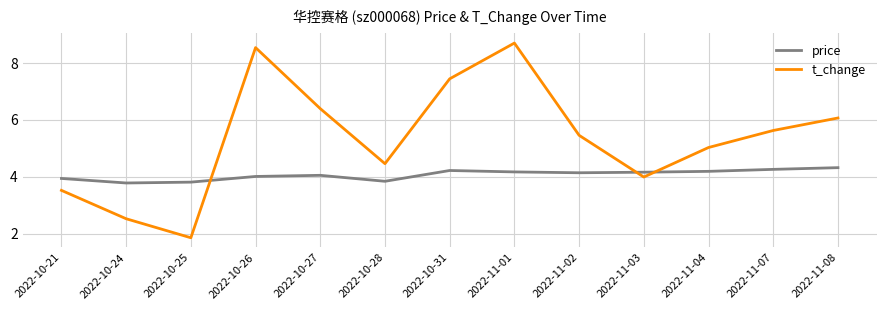

At which label does t_change reach its peak?

2022-11-01